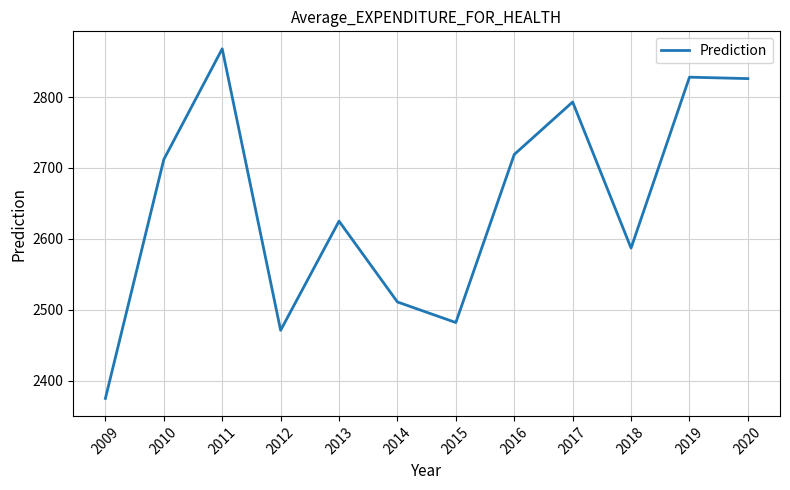

The chart shows a value of 2482 at 2015. True or false?

True